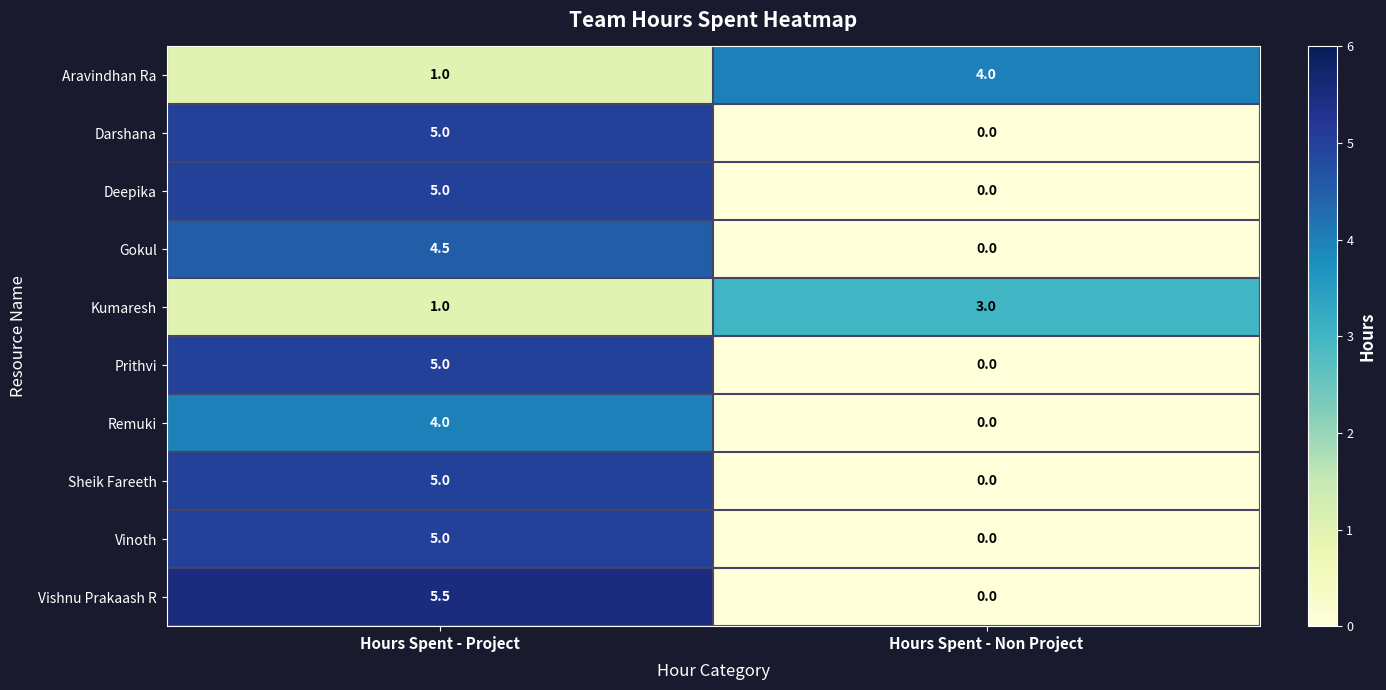

Rank the categories by Deepika value from highest to lowest.

Hours Spent - Project, Hours Spent - Non Project